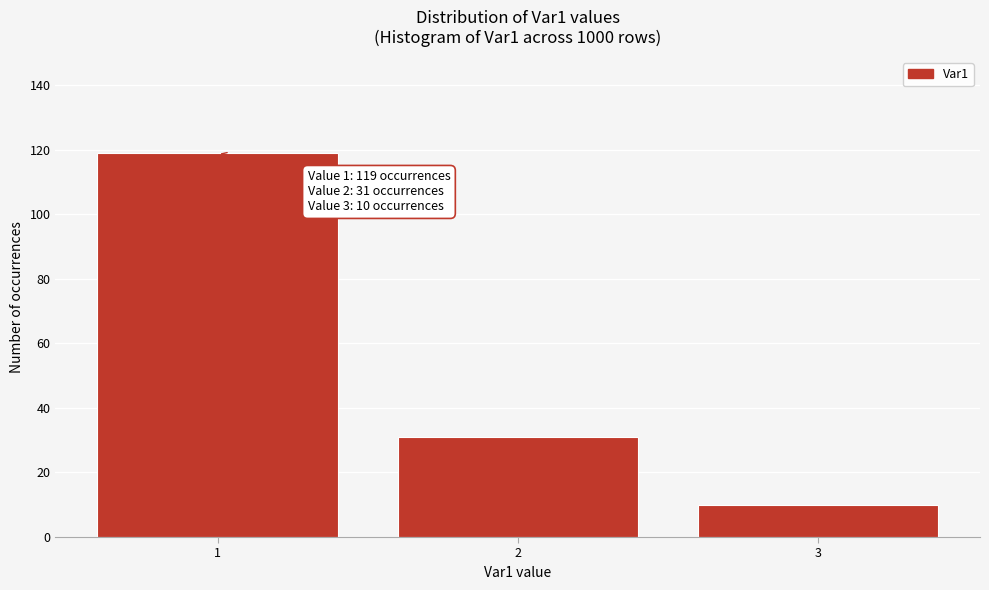

Reading left to right, transcribe all the data shown in this chart.

1=119	2=31	3=10